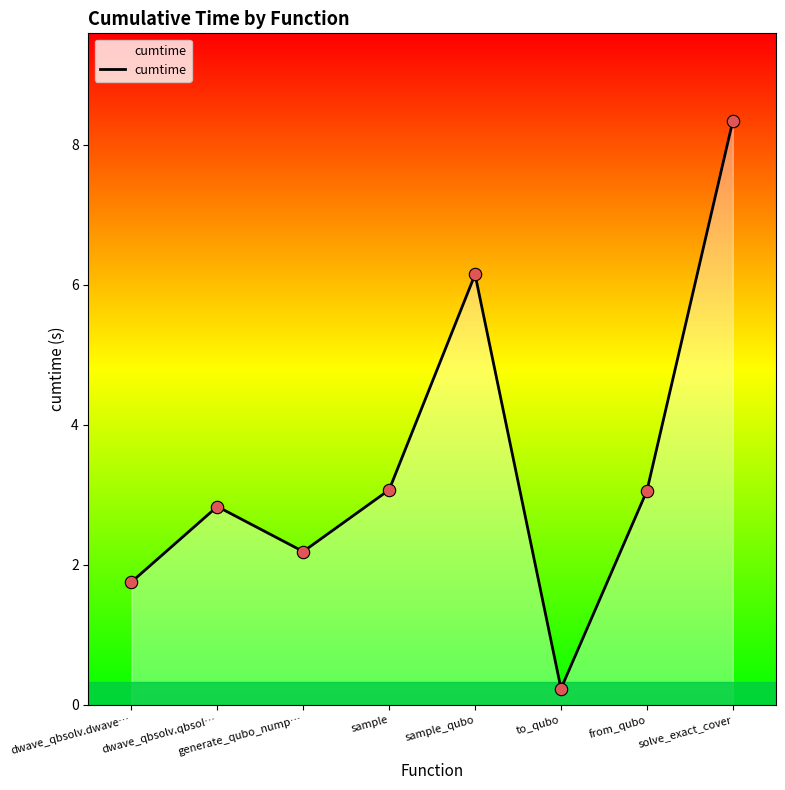

What is the ratio of the value at solve_exact_cover to the value at dwave_qbsolv.qbsol…?

2.9